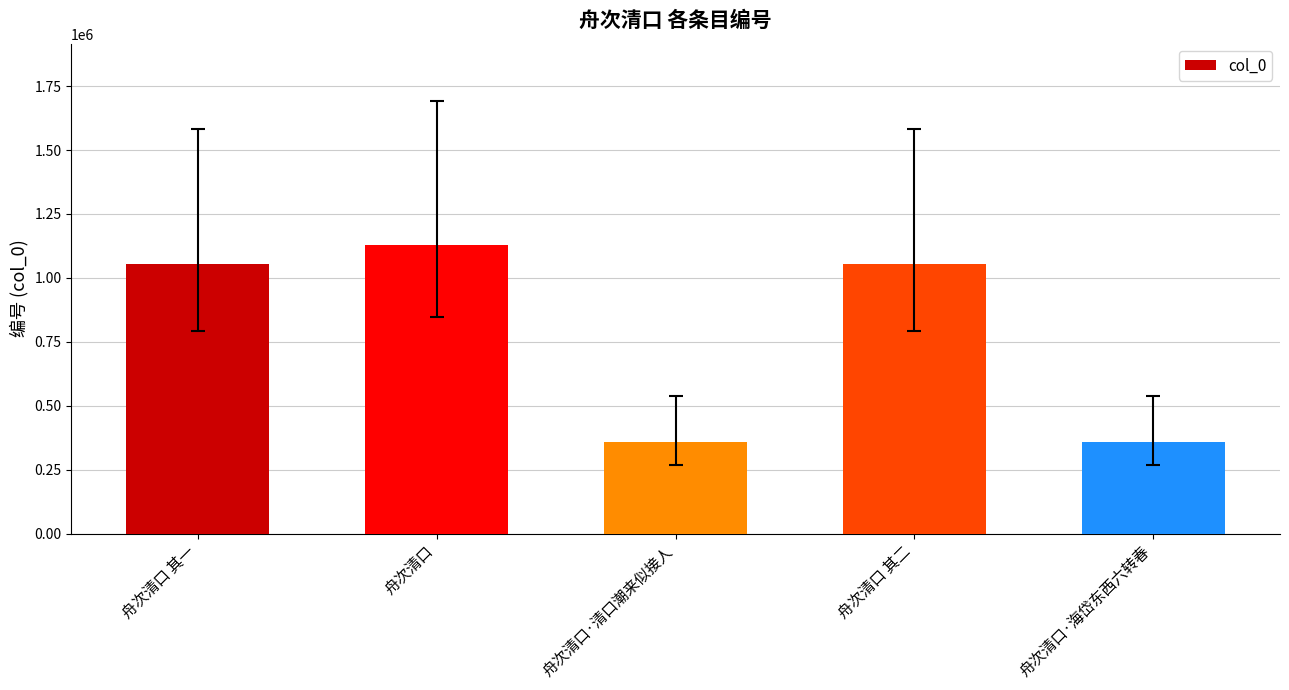

The chart shows a value of 177918 at 舟次清口·清口潮来似接人. True or false?

False